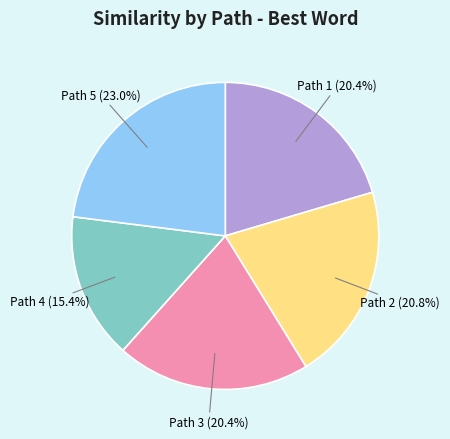

To the nearest percent, what is the difference between the largest and smallest slice percentages?

8%